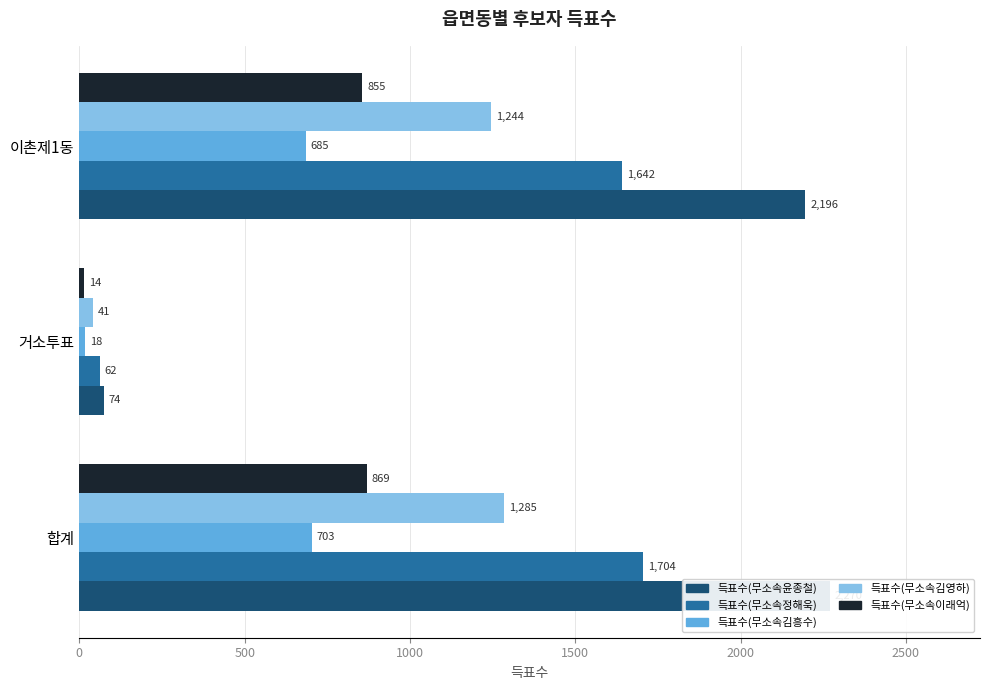

Is the value of 득표수(무소속김흥수) at 이촌제1동 greater than the value of 득표수(무소속이래억) at 합계?

No